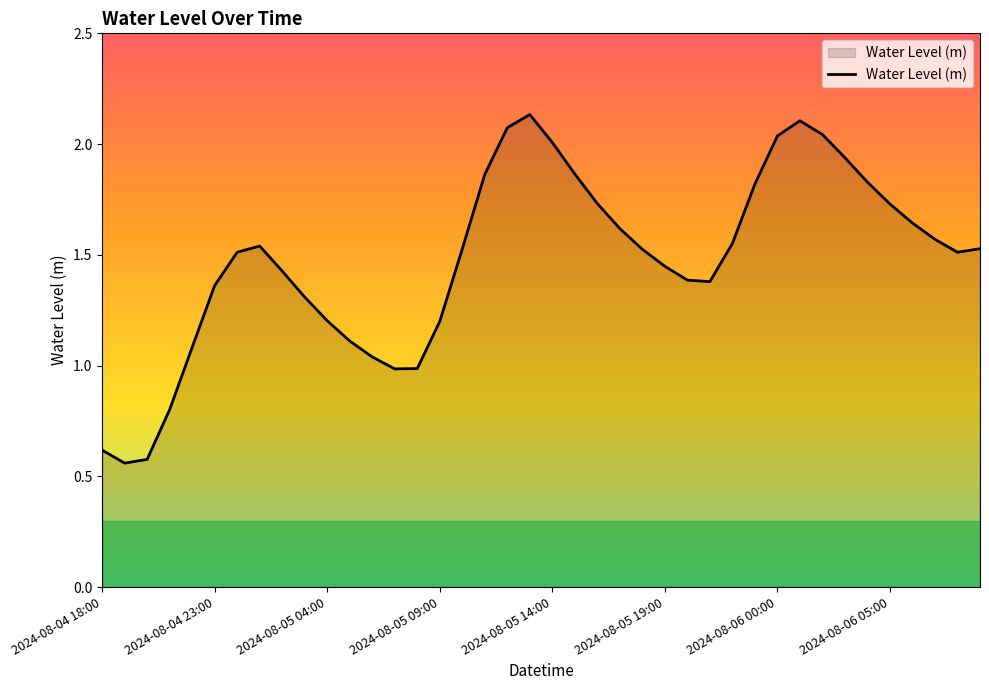

The value at 2024-08-04 18:00 is 0.9. True or false?

False